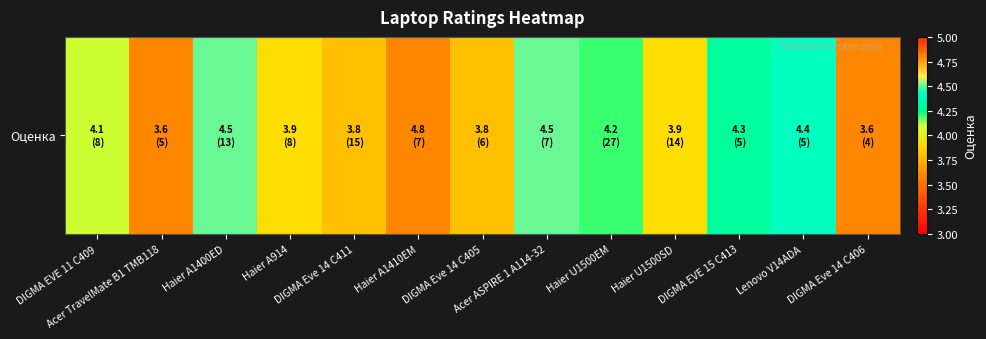

Rank the categories by value from lowest to highest.

Acer TravelMate B1 TMB118, DIGMA Eve 14 C406, DIGMA Eve 14 C411, DIGMA Eve 14 C405, Haier A914, Haier U1500SD, DIGMA EVE 11 C409, Haier U1500EM, DIGMA EVE 15 C413, Lenovo V14ADA, Haier A1400ED, Acer ASPIRE 1 A114-32, Haier A1410EM